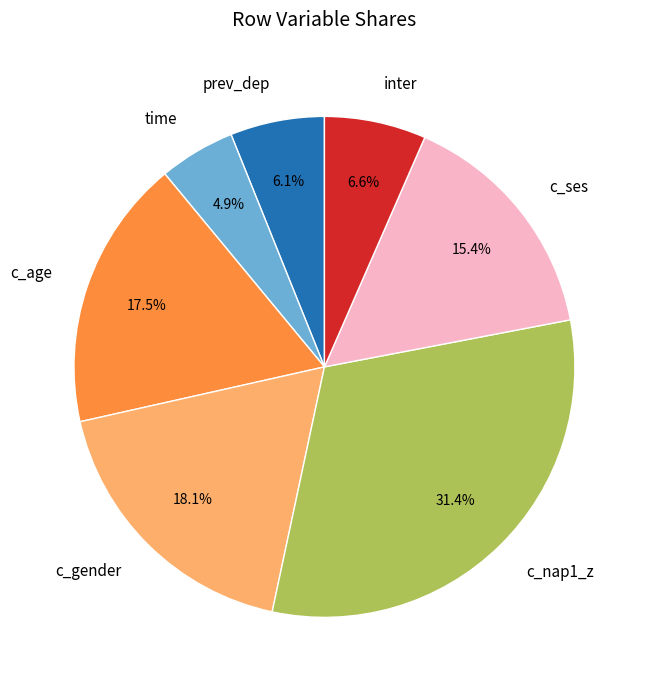

What is the largest slice in the pie chart?

c_nap1_z